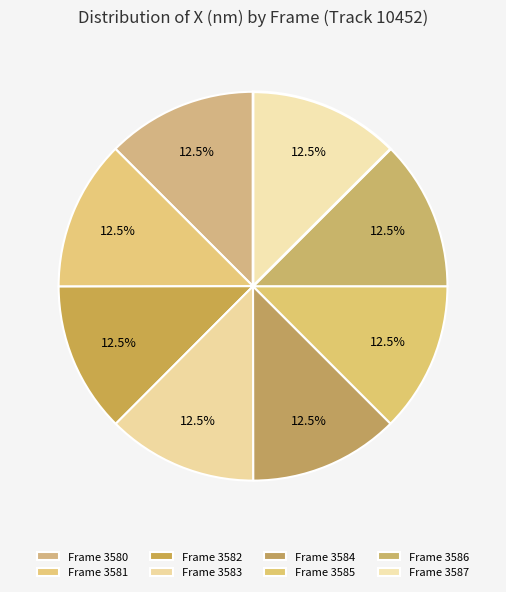

Count the number of slices in the pie.

8